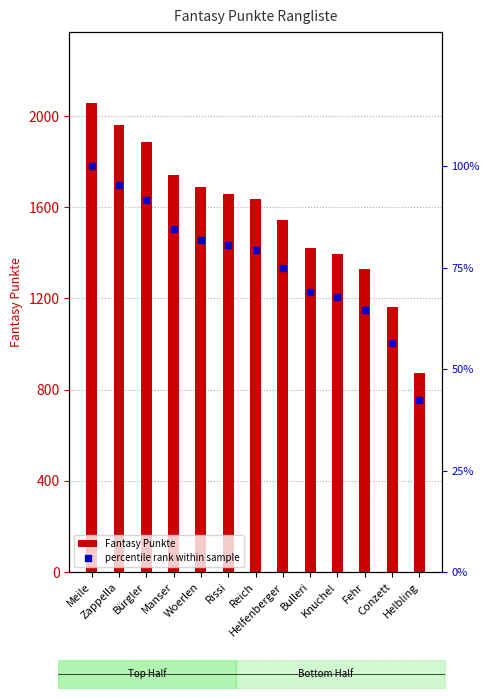

What is the sum of all Fantasy Punkte values?

20353